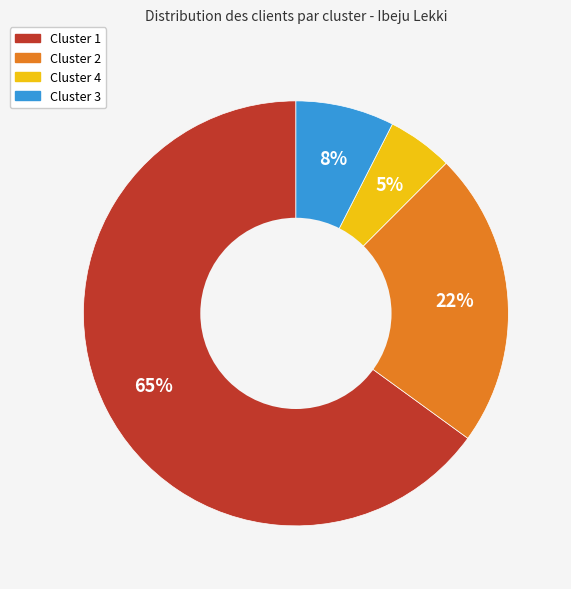

Rank the categories by value from lowest to highest.

Cluster 4, Cluster 3, Cluster 2, Cluster 1